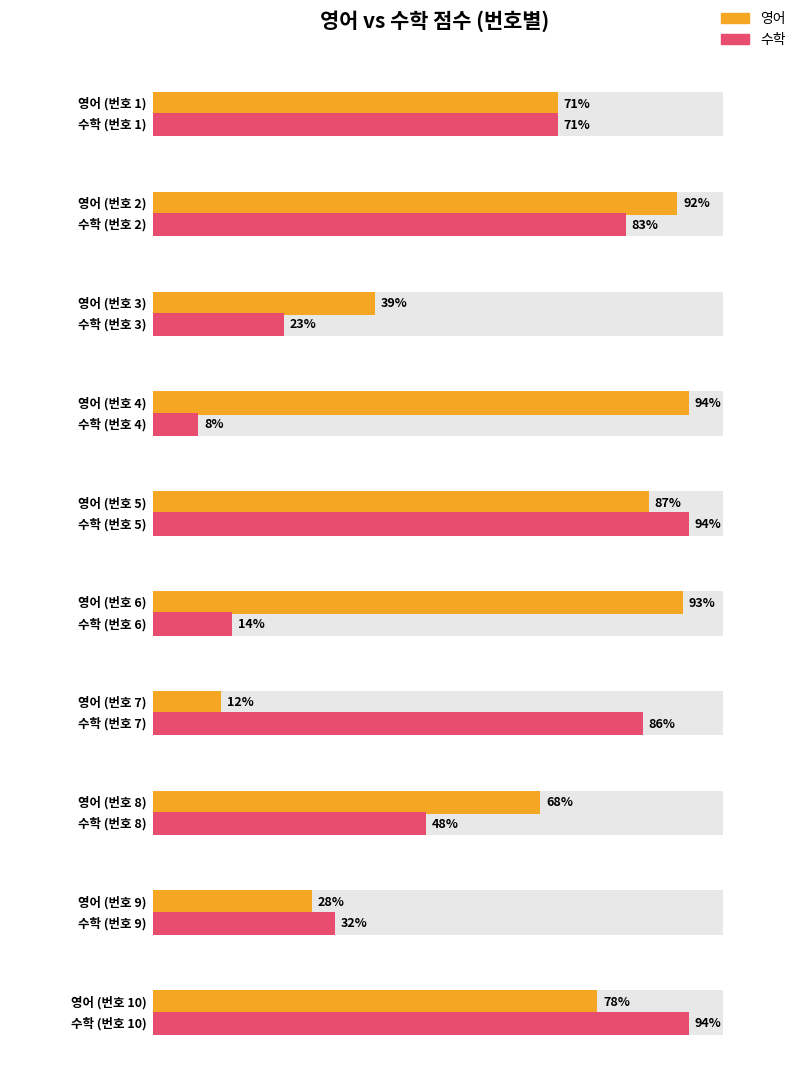

Is the value of 수학 at 2 greater than the value of 영어 at 8?

Yes